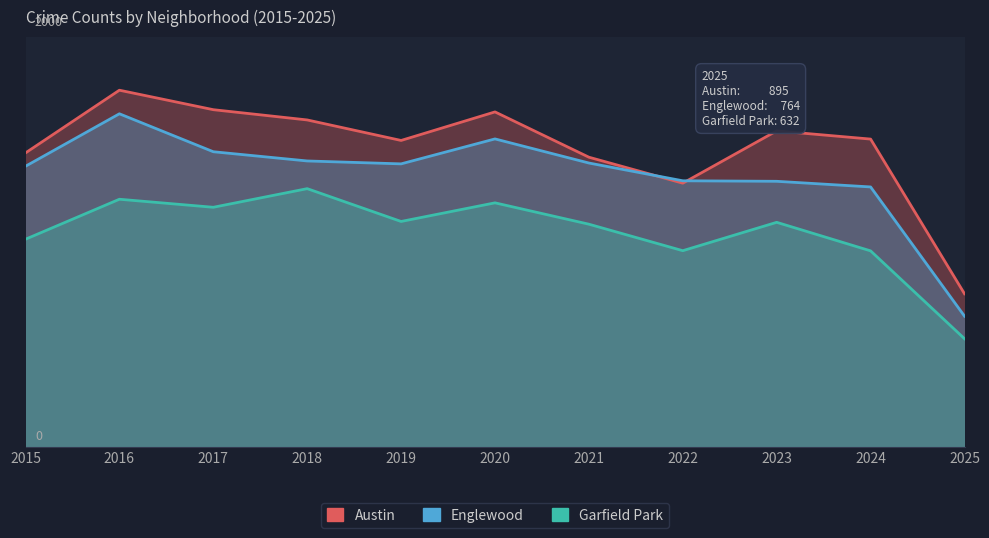

What is the value of the Englewood point at the 3rd from the left?

1726